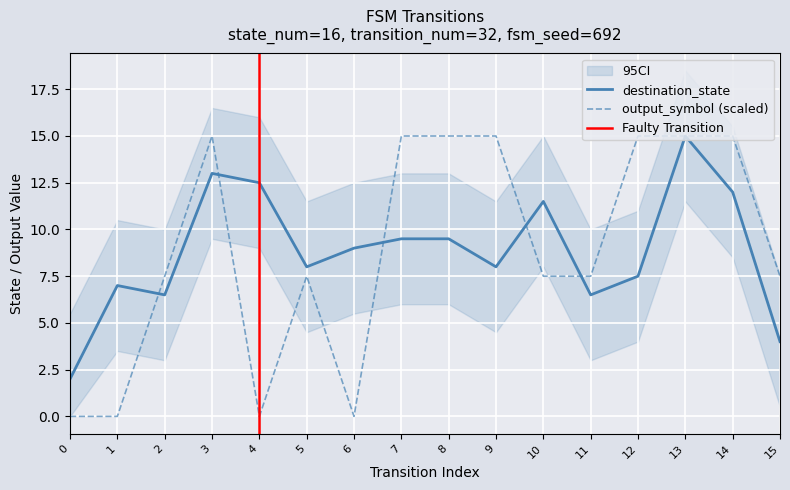

The destination_state series shows 1.8 at 9. True or false?

False